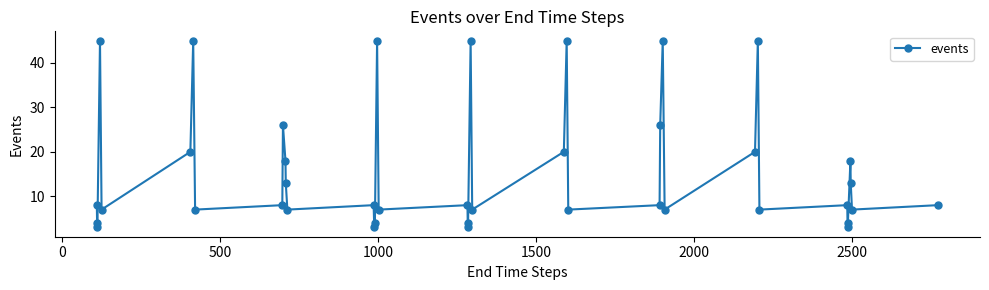

Count the number of data series in this chart.

1